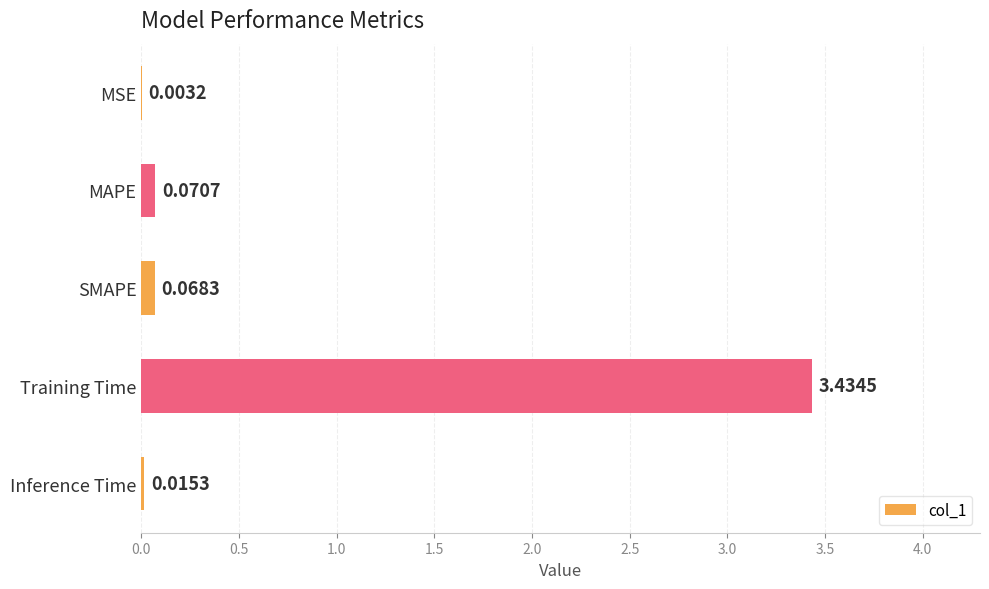

Which label corresponds to the largest value in the chart?

Training Time